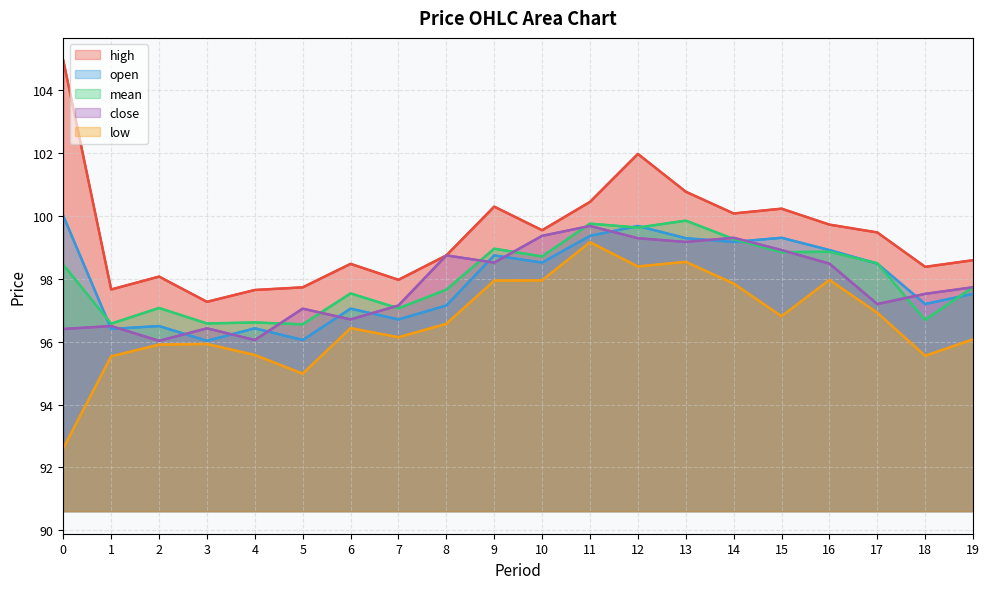

Is it true that high equals 100.2 at 15?

True